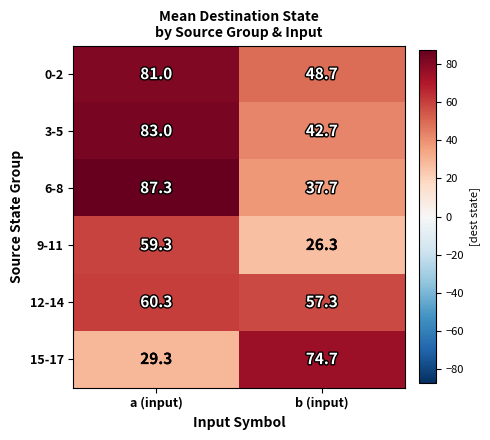

What is the spread (max minus min) of values at a (input)?

58.0